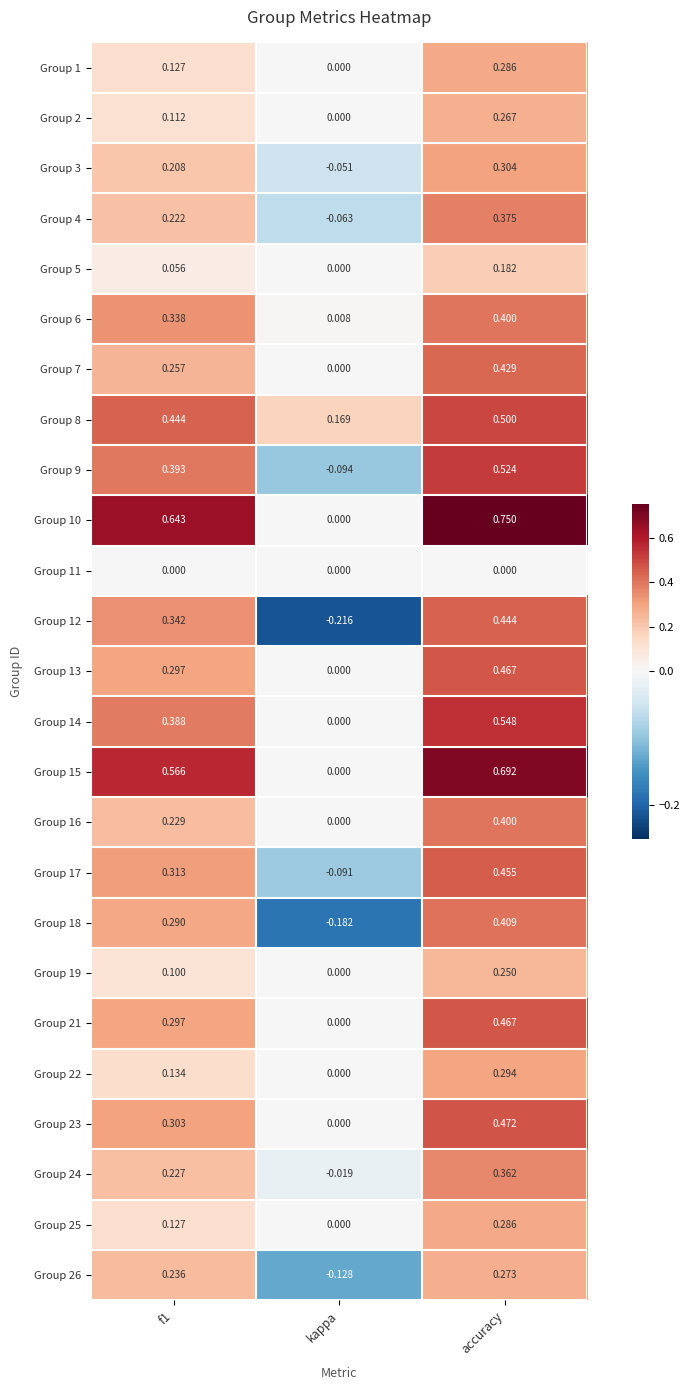

Where is Group 24 nearest to the value 0?

kappa